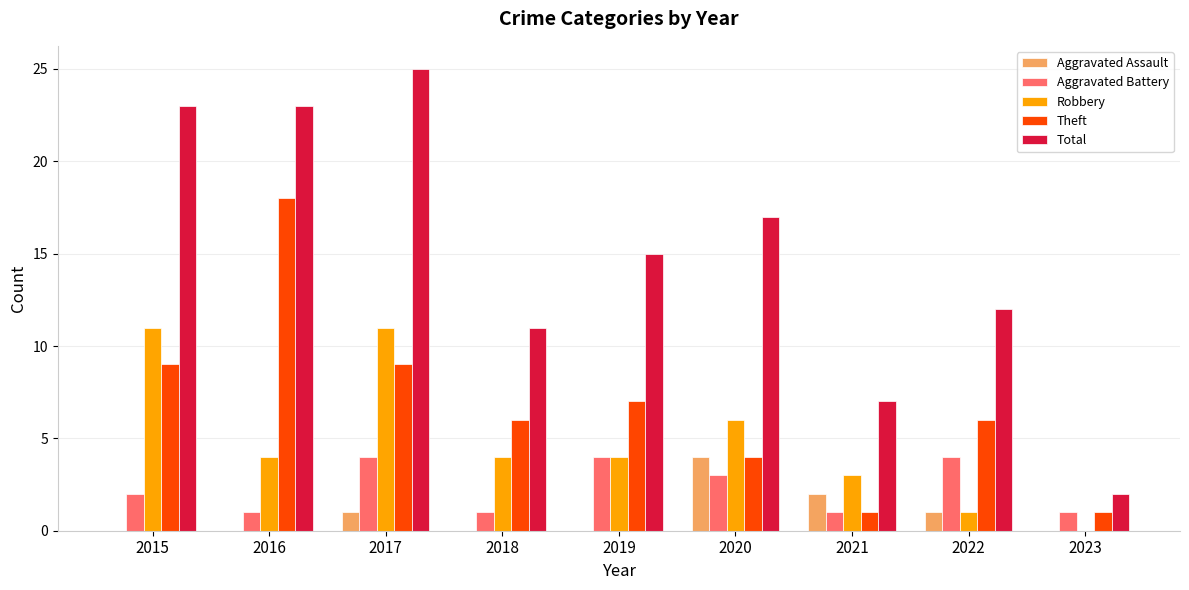

Reading left to right, list all the values displayed in this chart.

Aggravated Assault: 0	0	1	0	0	4	2	1	0
Aggravated Battery: 2	1	4	1	4	3	1	4	1
Robbery: 11	4	11	4	4	6	3	1	0
Theft: 9	18	9	6	7	4	1	6	1
Total: 23	23	25	11	15	17	7	12	2